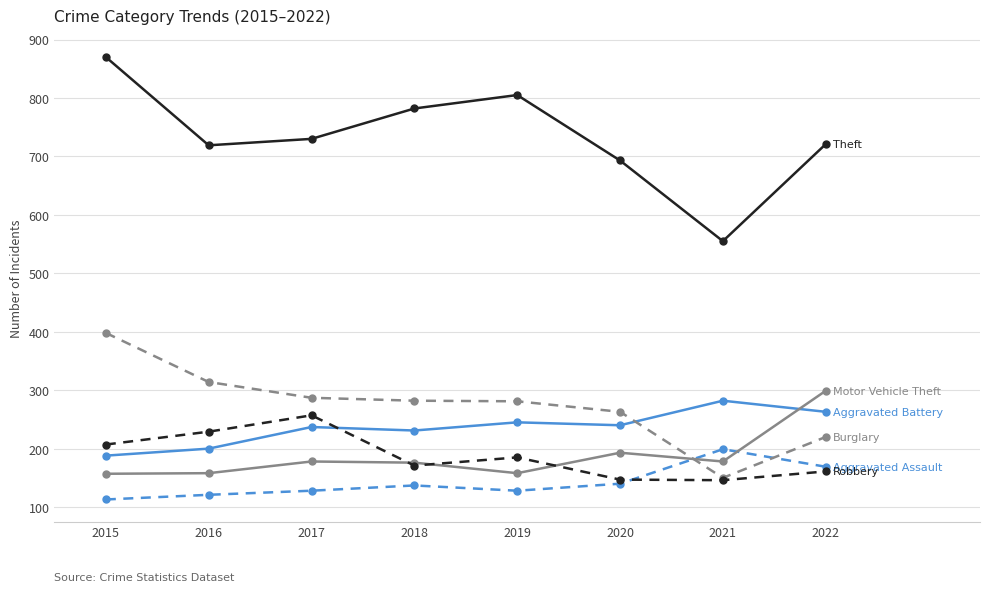

What is the total value across all series at 2020?

1676